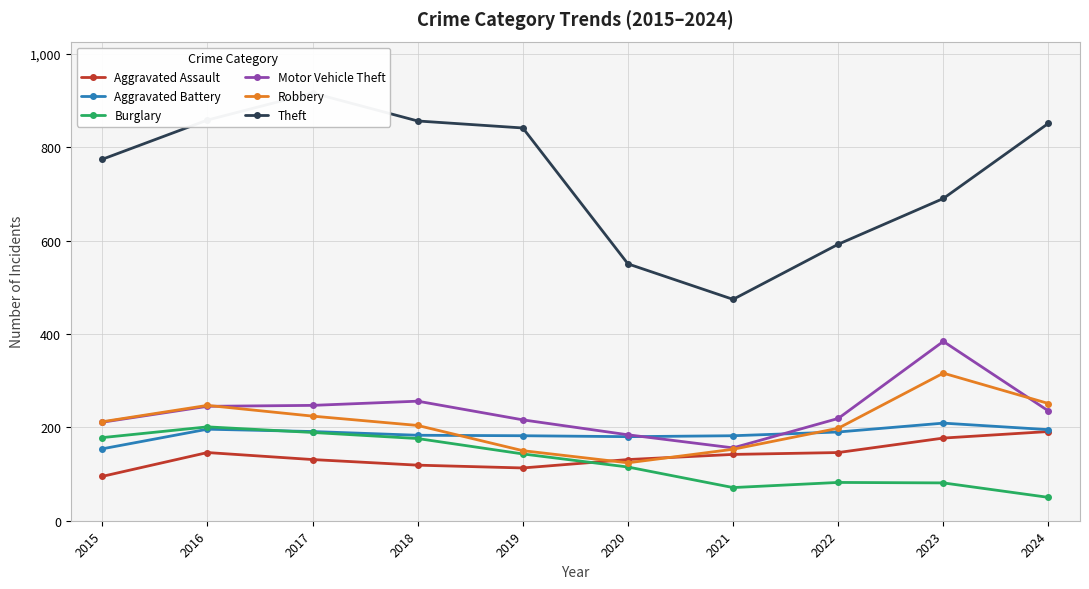

Is the value of Aggravated Assault at 2023 greater than the value of Motor Vehicle Theft at 2022?

No